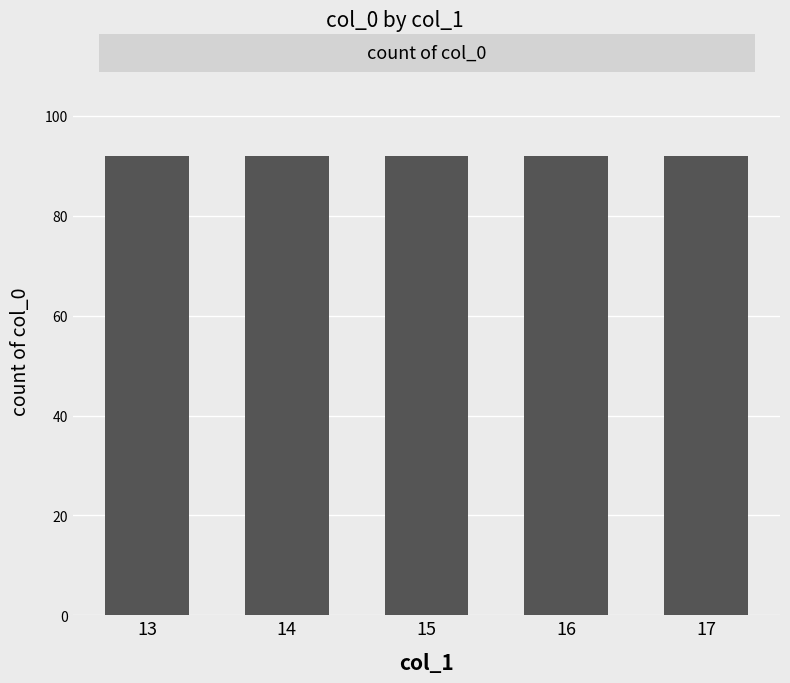

What is the value of the 13th bar from the left?

93